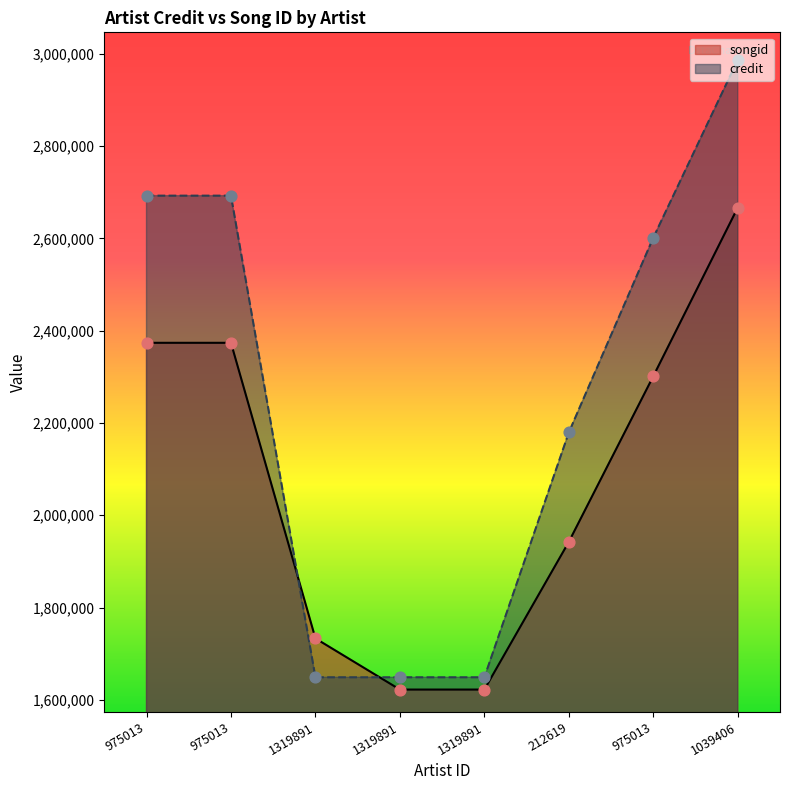

Which series reaches the maximum Y coordinate?

credit